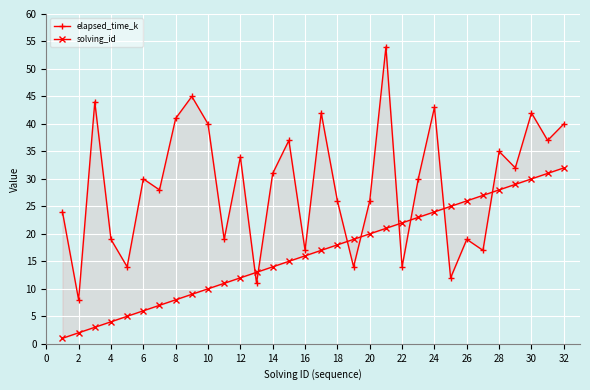

Which series has the largest total across all categories?

elapsed_time_k